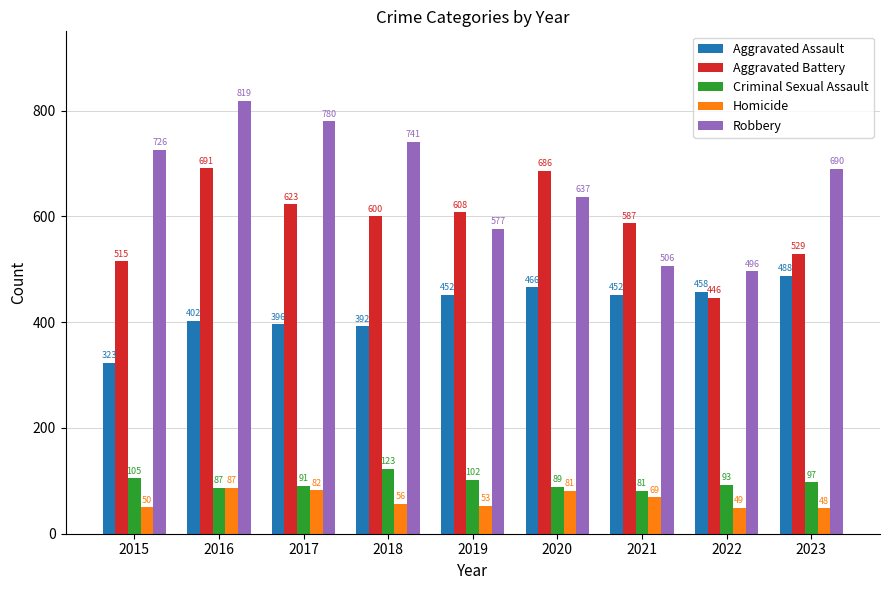

At which category is the sum across all series the highest?

2016